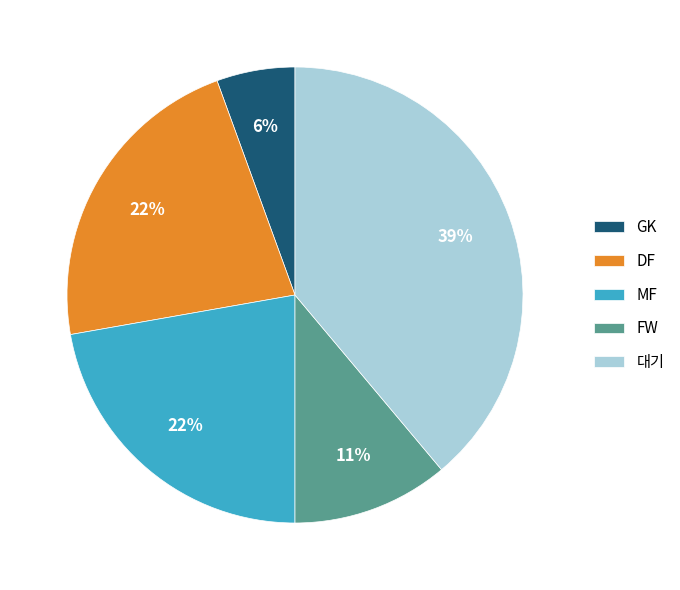

The 대기 slice represents 39% of the pie. True or false?

True